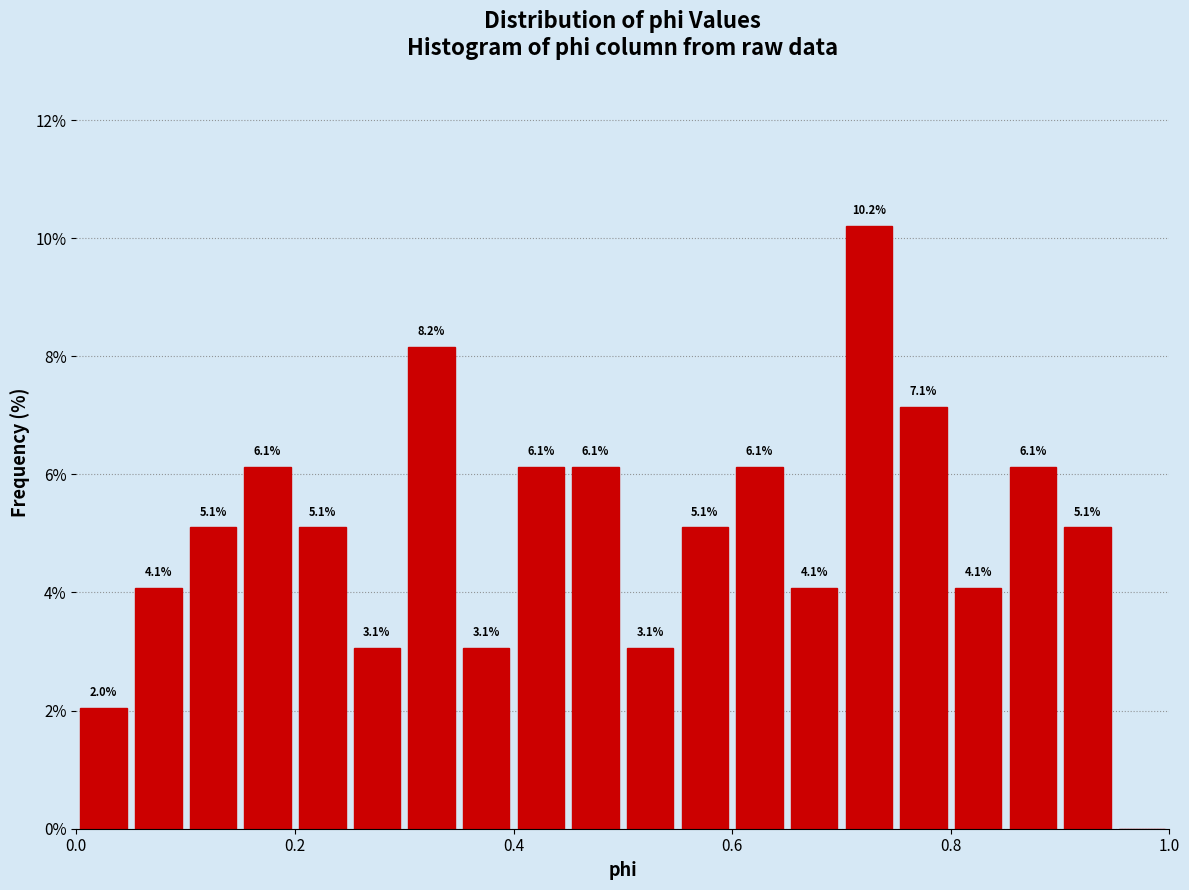

Around what value on the x-axis is the tallest bar? Give the approximate position of its centre, as read against the axis.

0.72